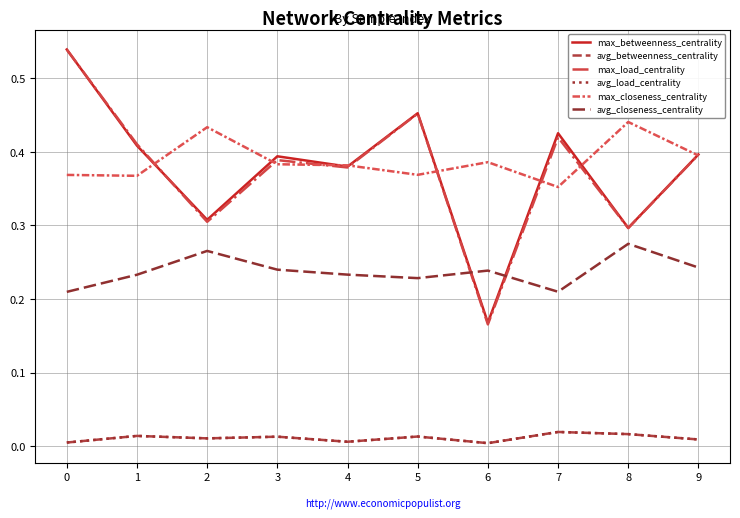

Is this an area chart (filled region under the line)?

No